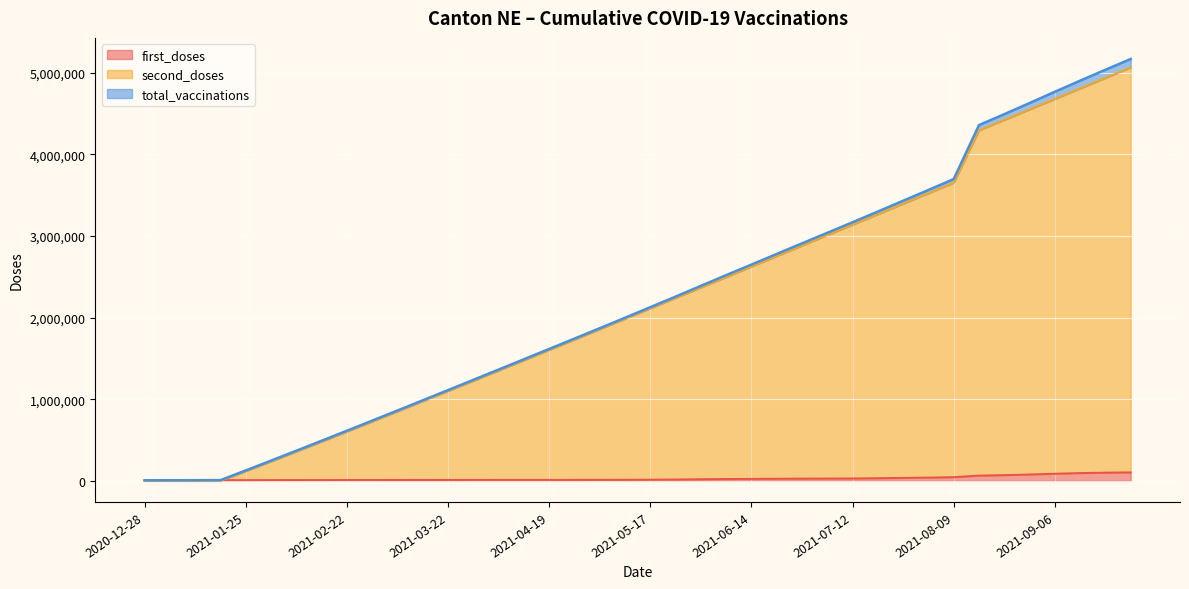

At 2021-02-01, list the series in order from largest to smallest.

total_vaccinations, second_doses, first_doses